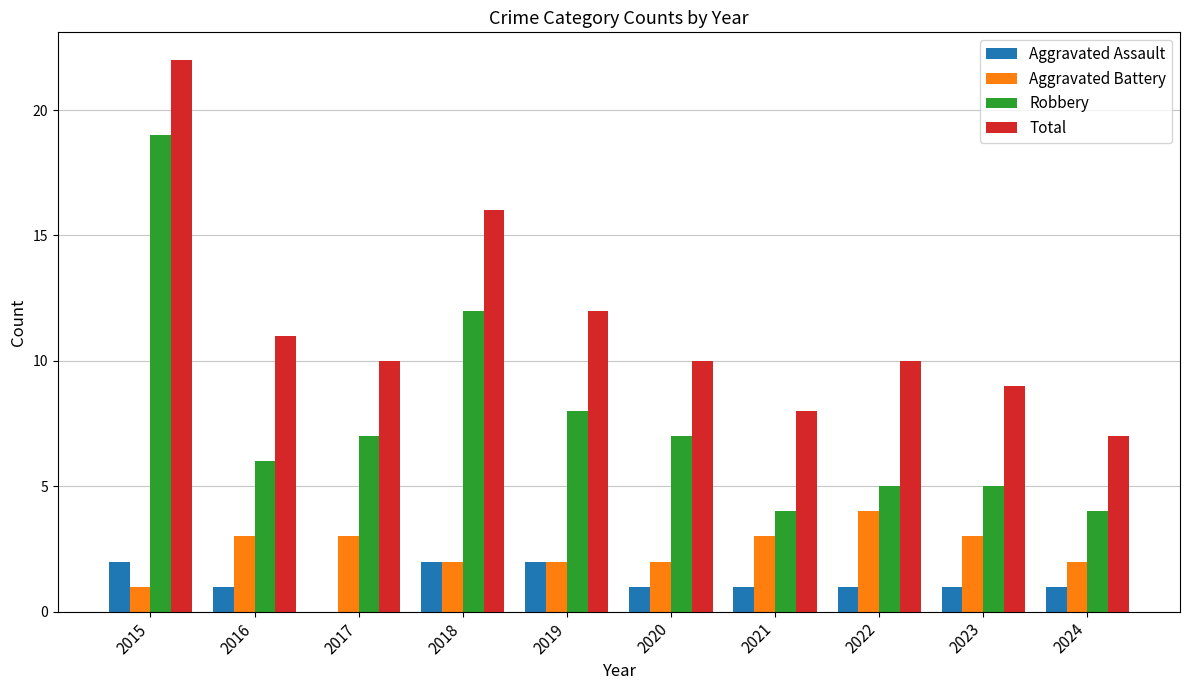

Are the bars grouped side by side (vs. stacked)?

Yes